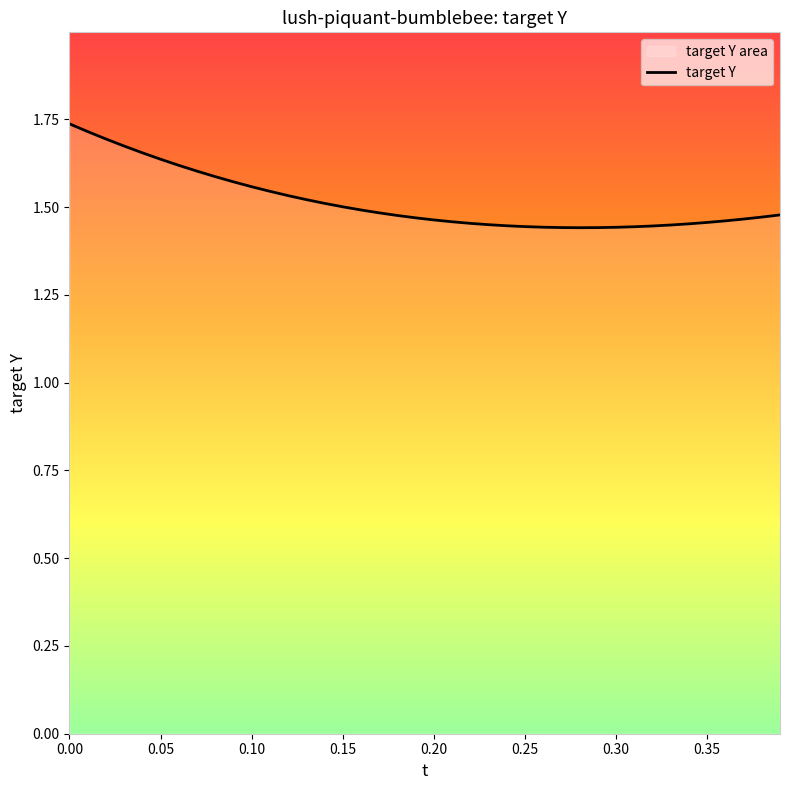

What is the average value?

1.5